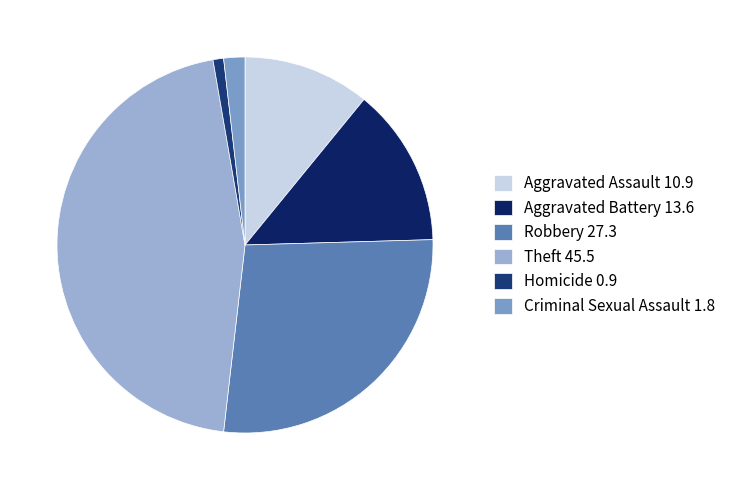

Count the number of slices in the pie.

6